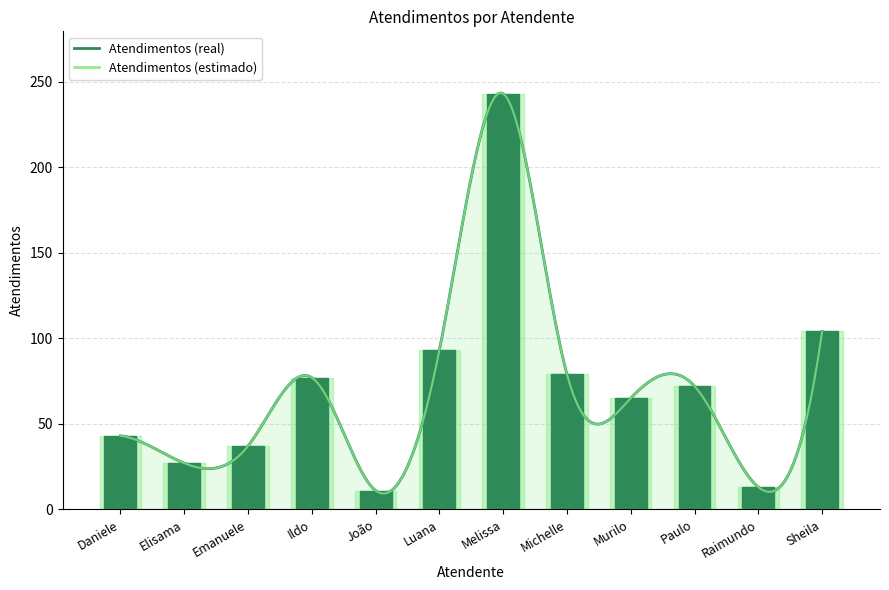

At which label does Atendimentos (estimado) reach its minimum?

João